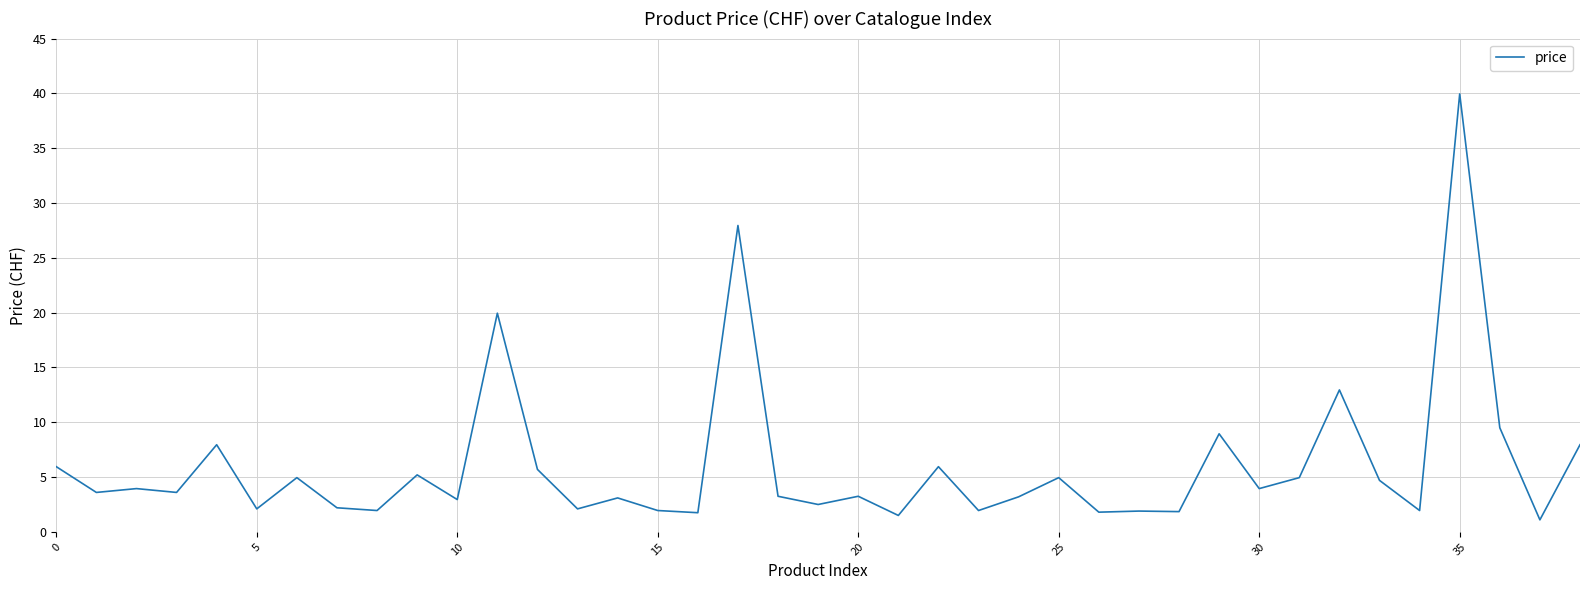

What is the maximum value shown in the chart?

40.0